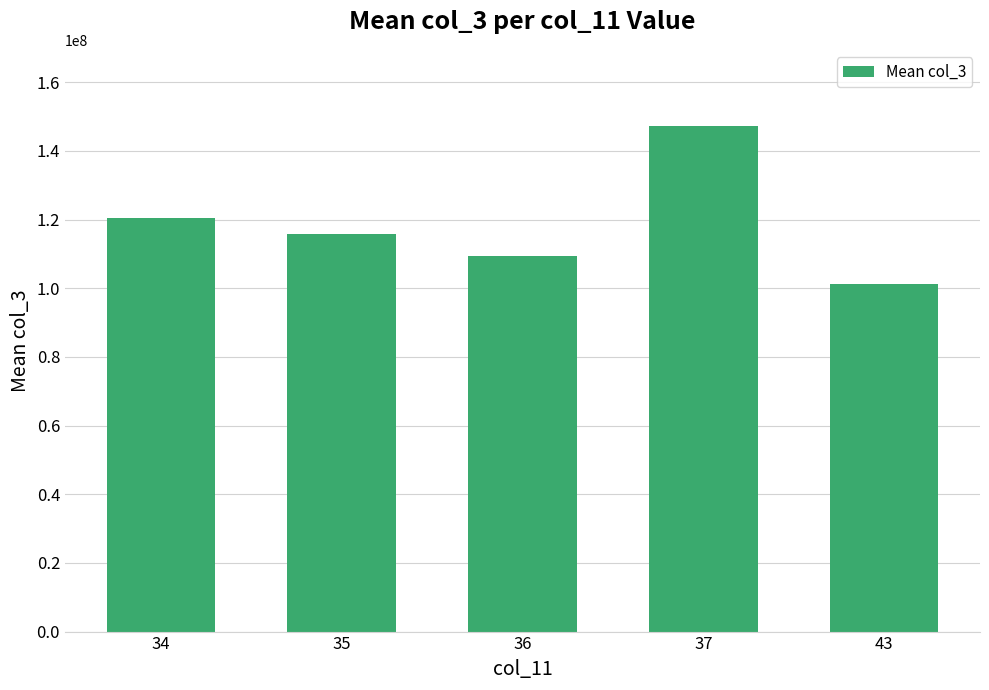

What value does the data have at 35, to the nearest 50?

115683550